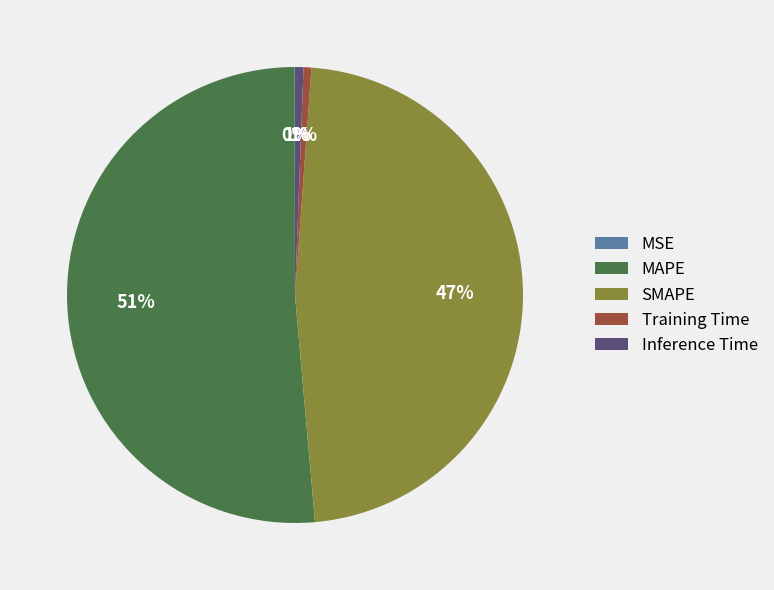

To the nearest percent, what is the difference between the largest and smallest slice percentages?

51%